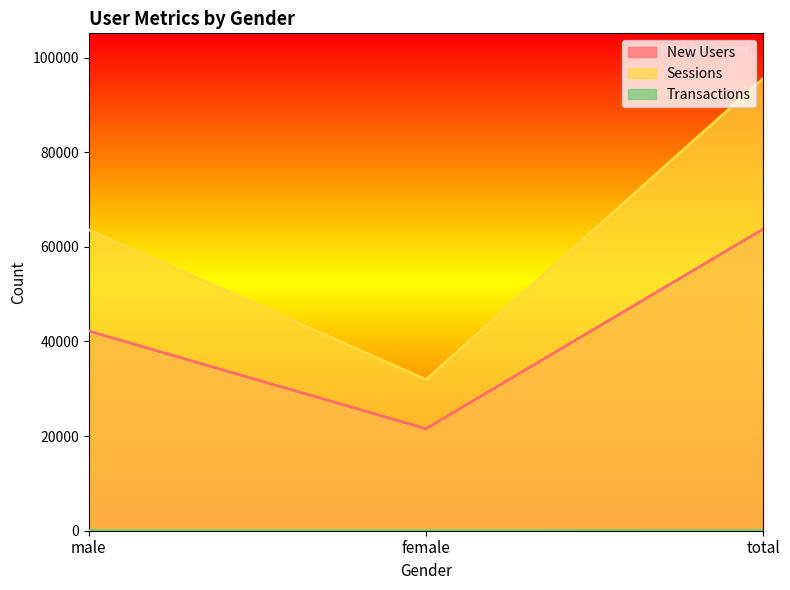

How many lines are shown in the chart?

3